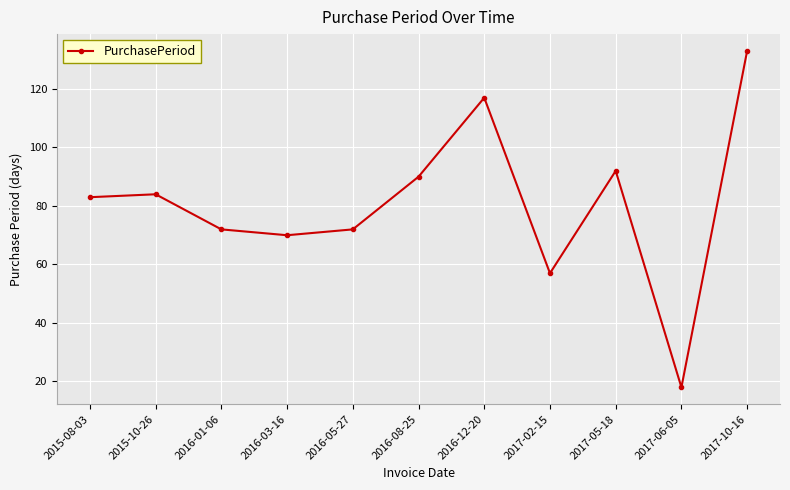

What is the average value?

81